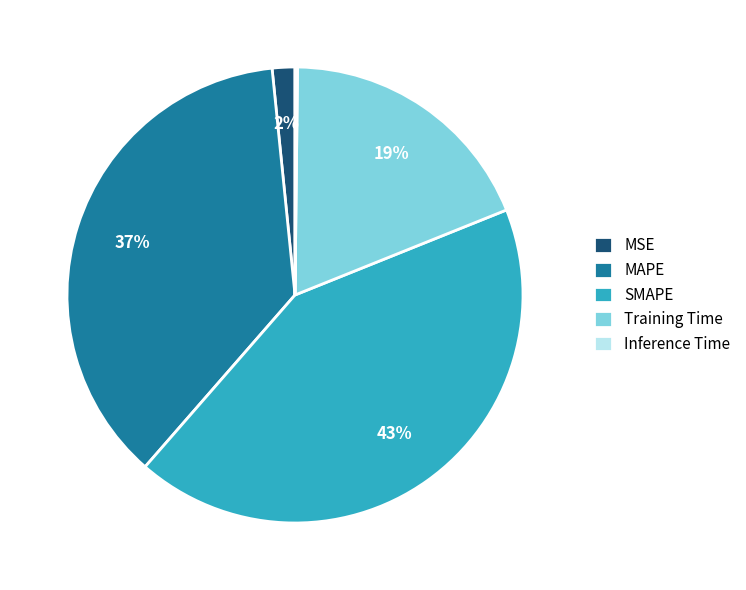

Which slice is the largest?

SMAPE